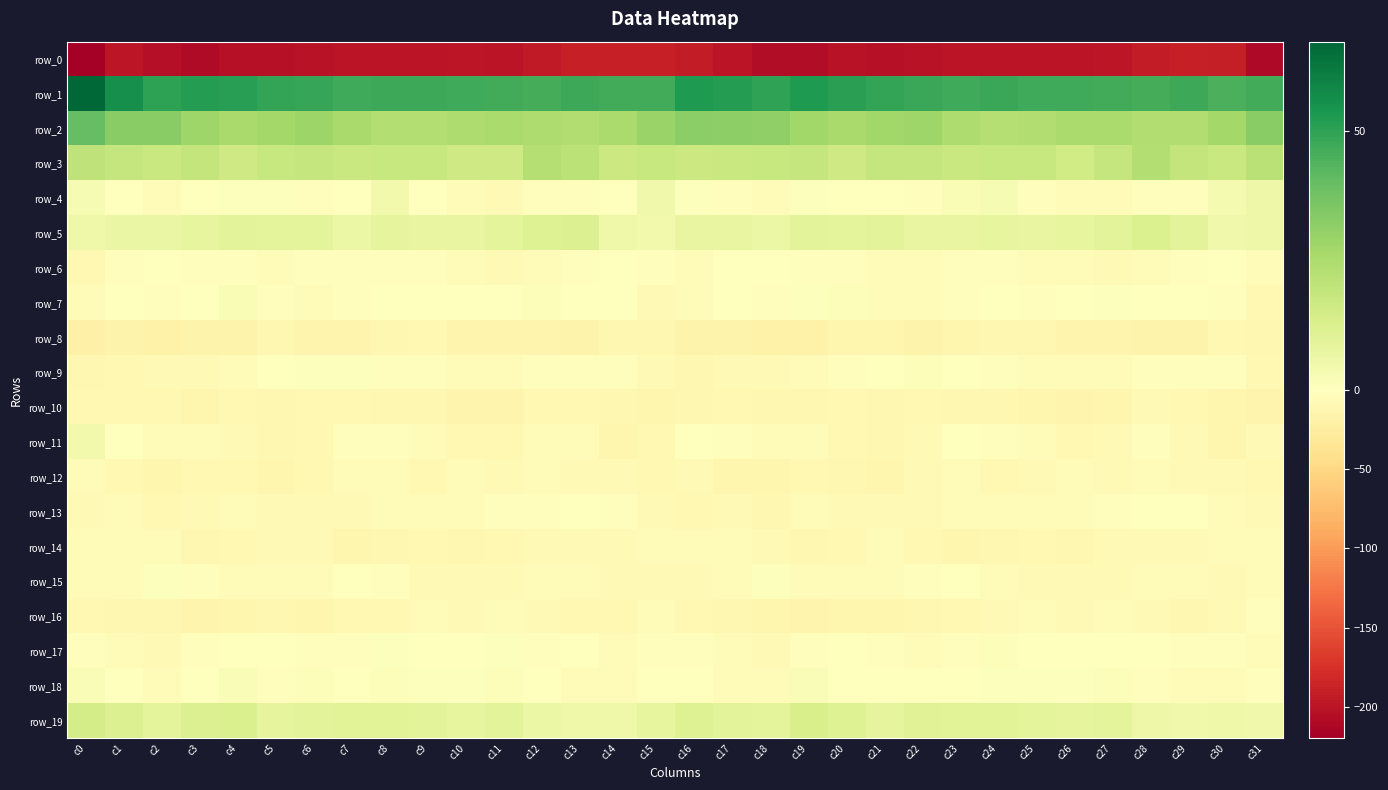

What is the difference between the row_14 values at c2 and c11?

2.6